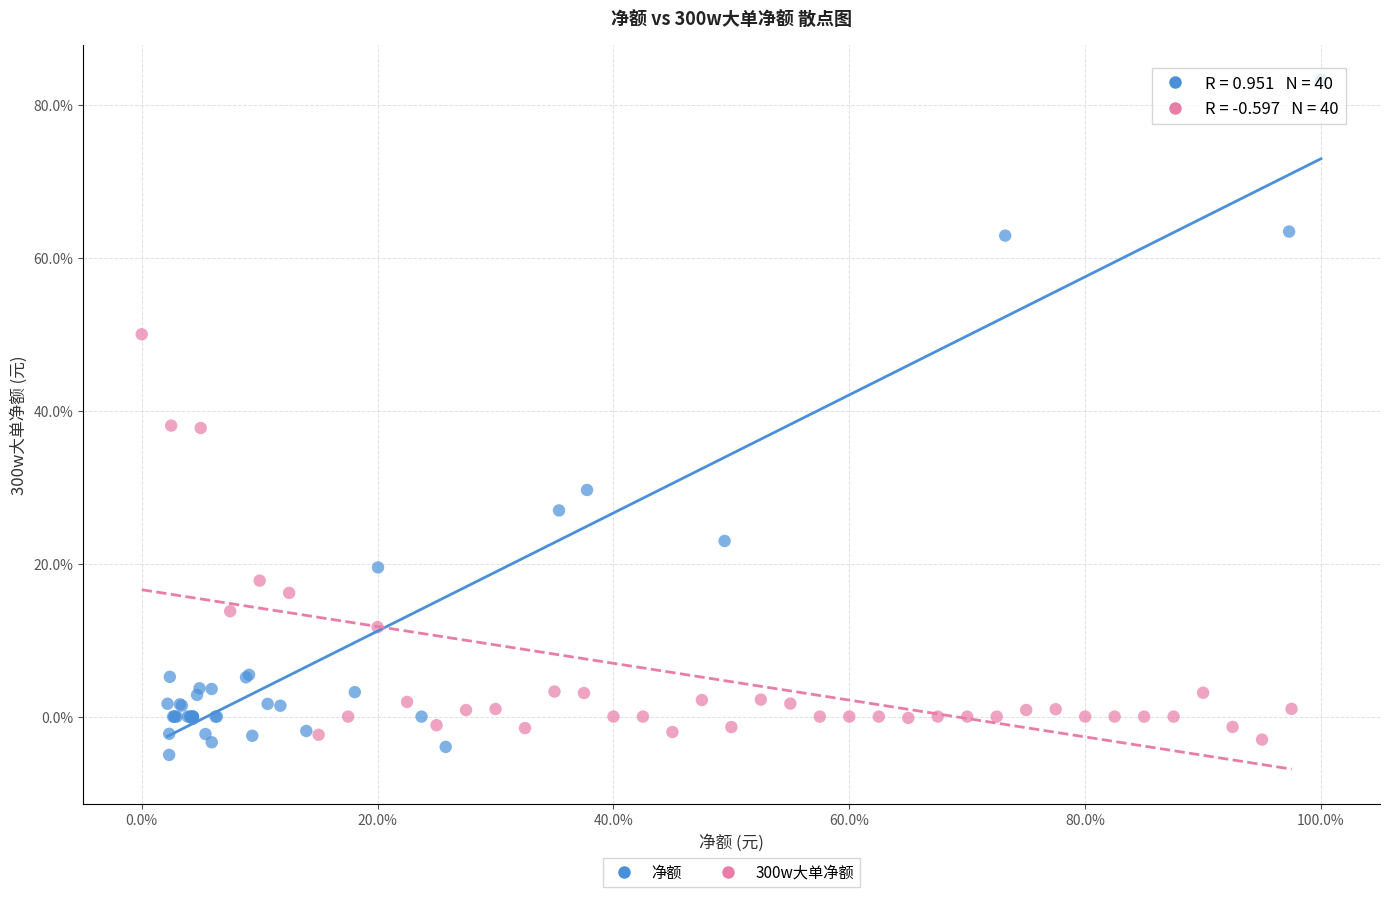

What are all the series names shown in the legend?

净额, 300w大单净额